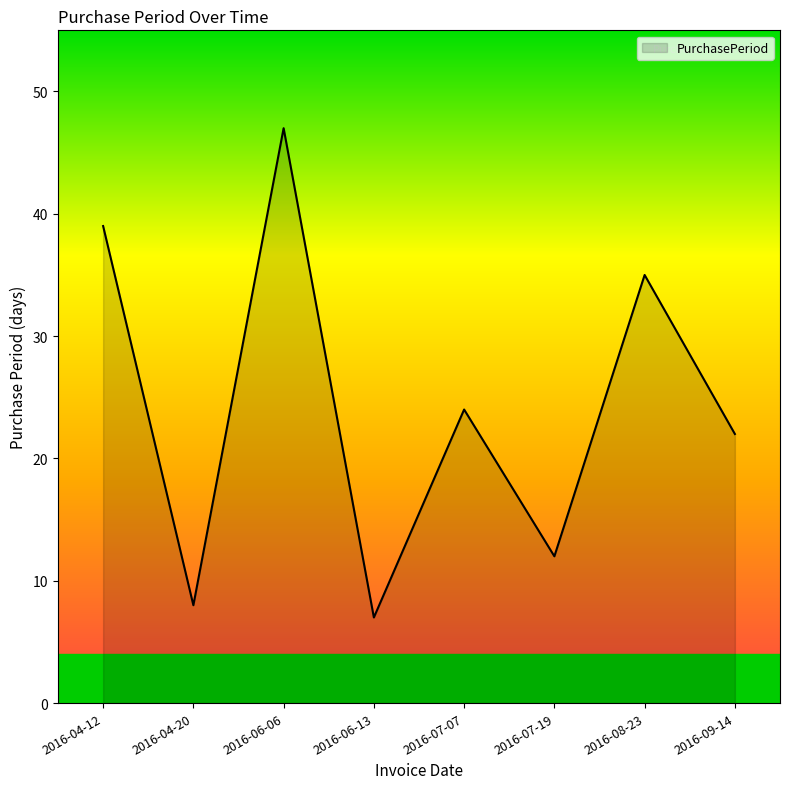

Rank the categories by value from lowest to highest.

2016-06-13, 2016-04-20, 2016-07-19, 2016-09-14, 2016-07-07, 2016-08-23, 2016-04-12, 2016-06-06